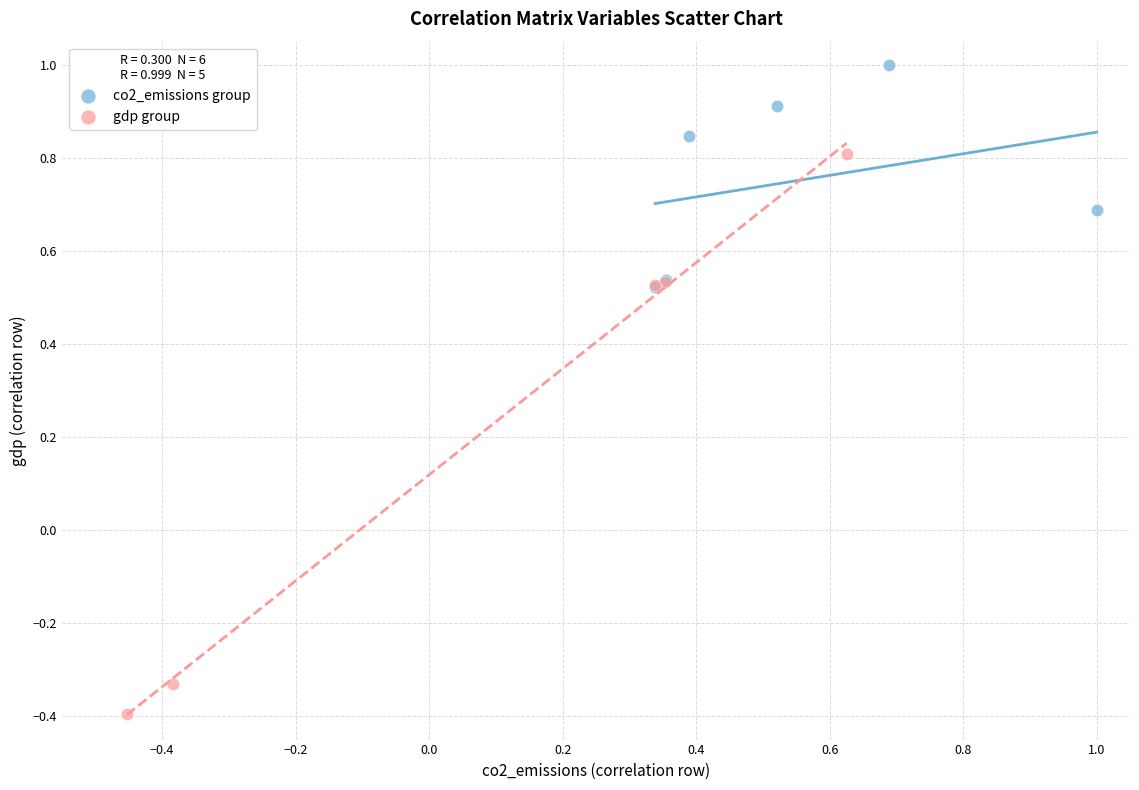

Which series contains the lowest Y value?

gdp group